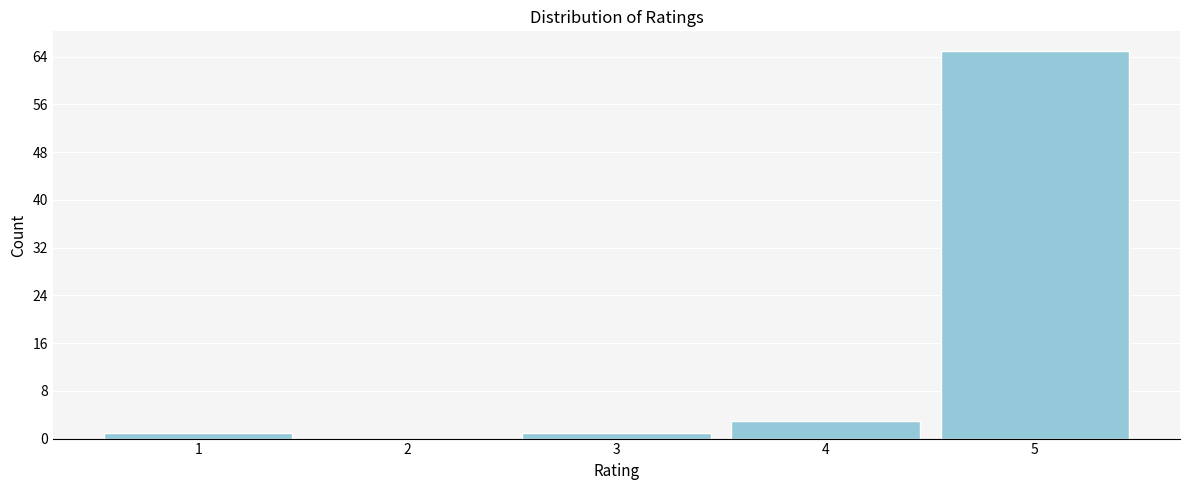

Which range on the x-axis has the tallest bar?

4.5 to 5.5